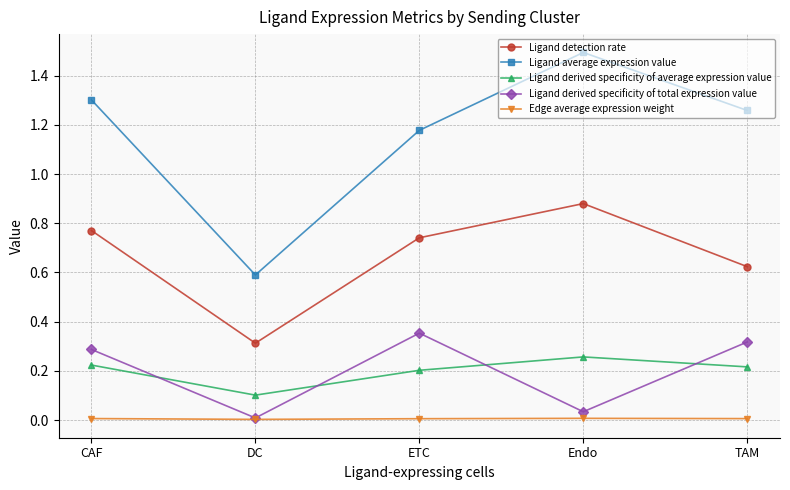

Is it true that Edge average expression weight equals 0.0 at DC?

True